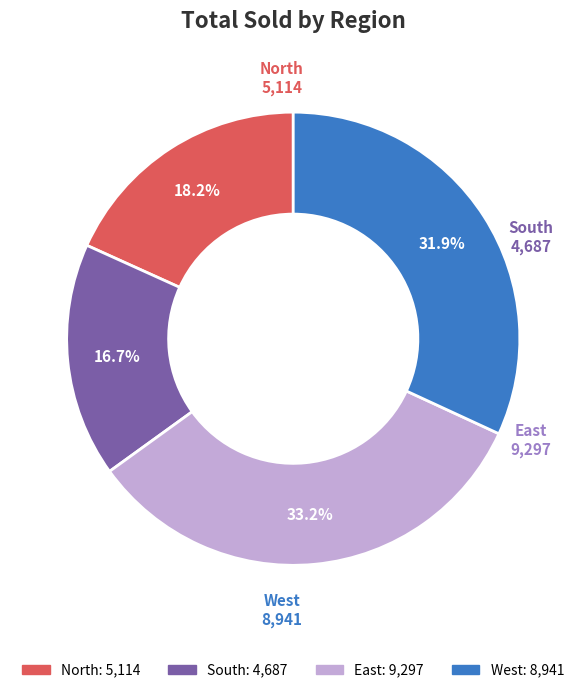

What is the ratio of the value at South to the value at North?

0.9